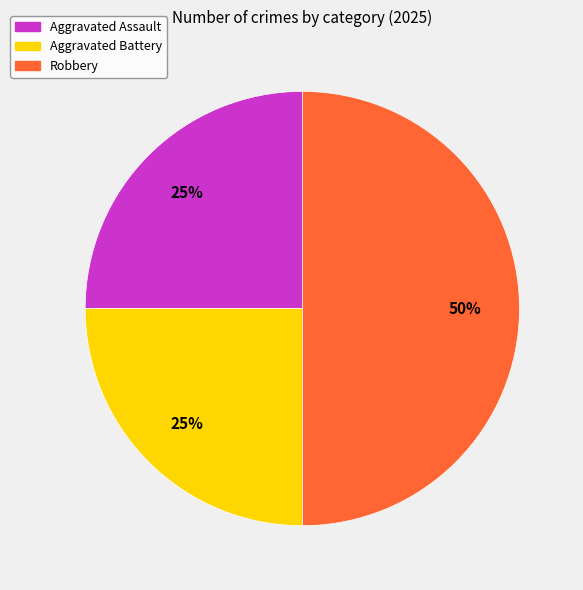

Is the sum of Robbery and Aggravated Assault greater than half?

Yes